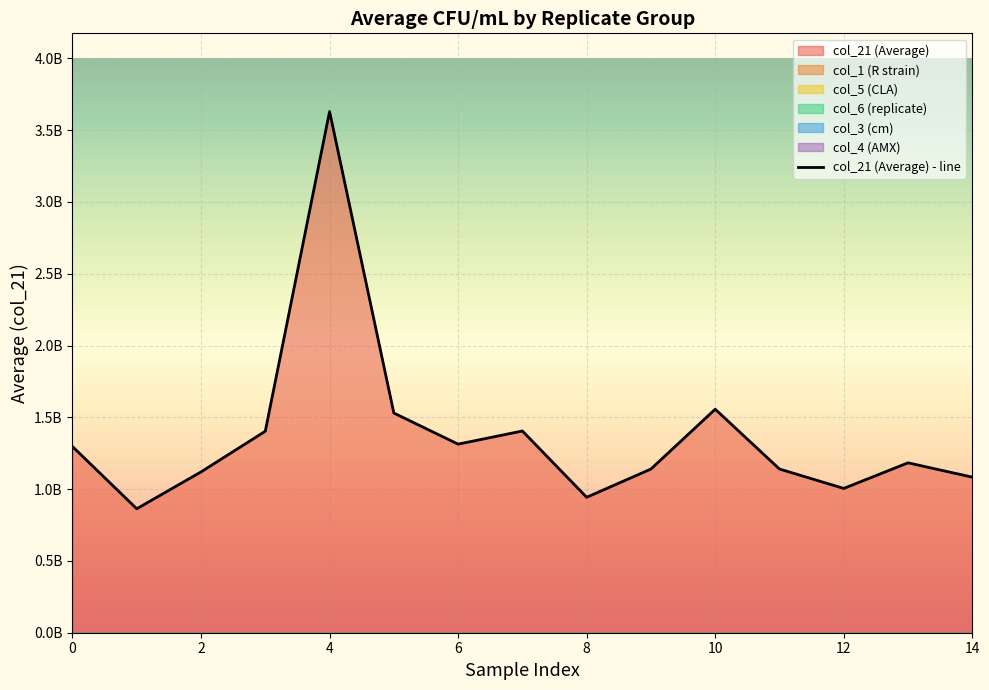

Reading left to right, list all the values displayed in this chart.

1296666666.7	863333333.3	1120000000.0	1403333333.3	3630000000.0	1530000000.0	1313333333.3	1405000000.0	943333333.3	1140000000.0	1556666666.7	1140000000.0	1005000000.0	1183333333.3	1083333333.3